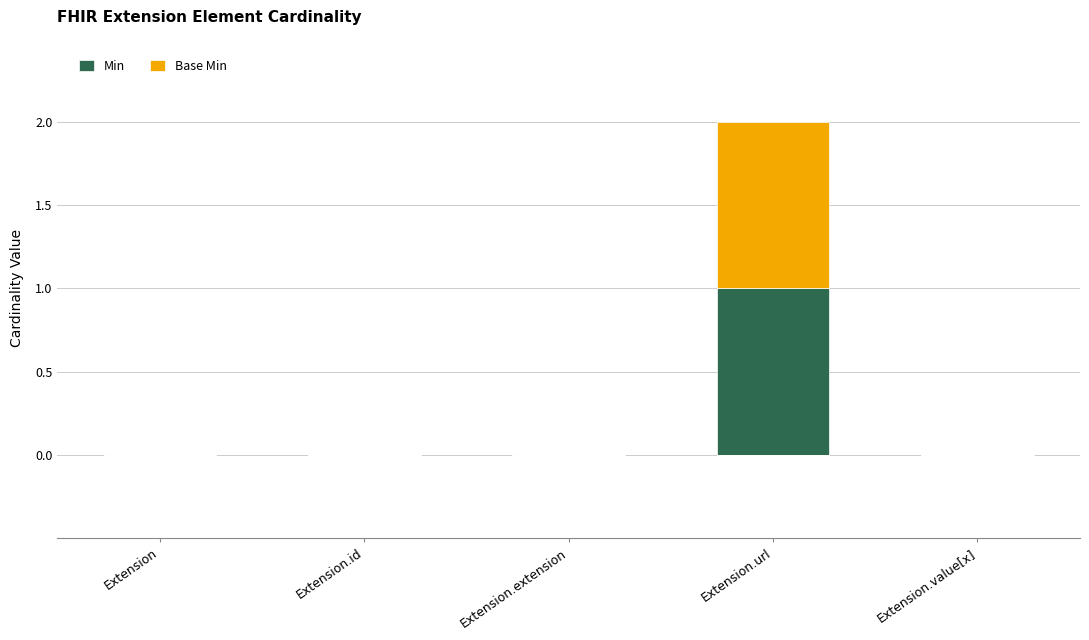

Reading right to left, list the values for the Min series.

Extension.value[x]=0	Extension.url=1	Extension.extension=0	Extension.id=0	Extension=0